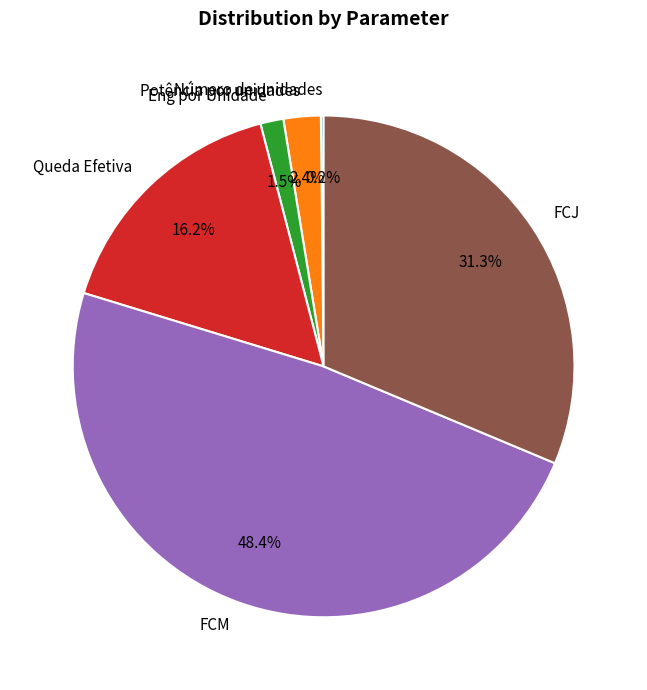

What is the largest slice in the pie chart?

FCM